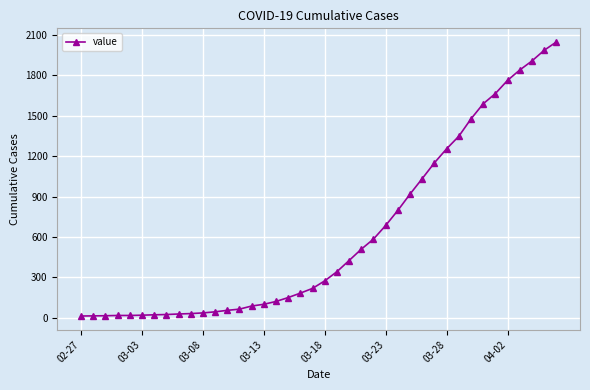

What is the difference between the second highest and minimum values?

1972